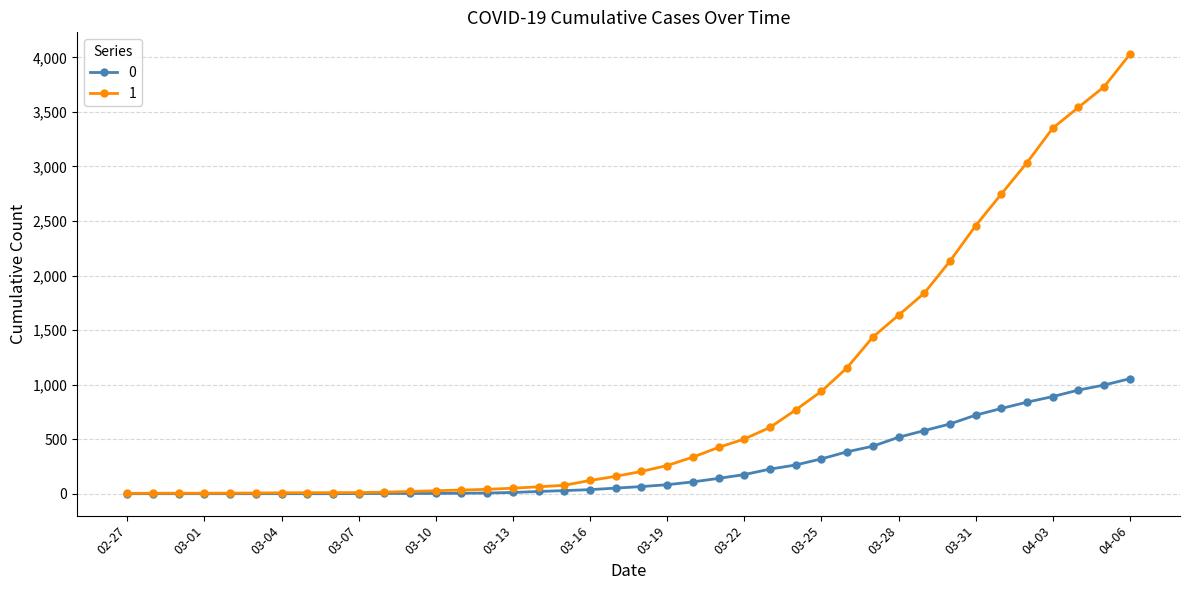

How many lines are shown in the chart?

2